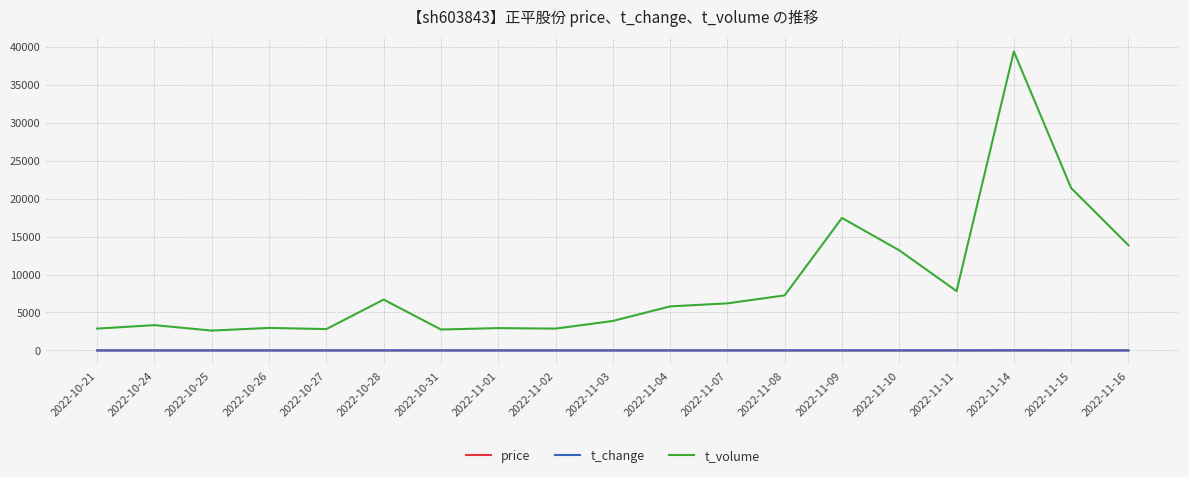

What are all the series names shown in the legend?

price, t_change, t_volume